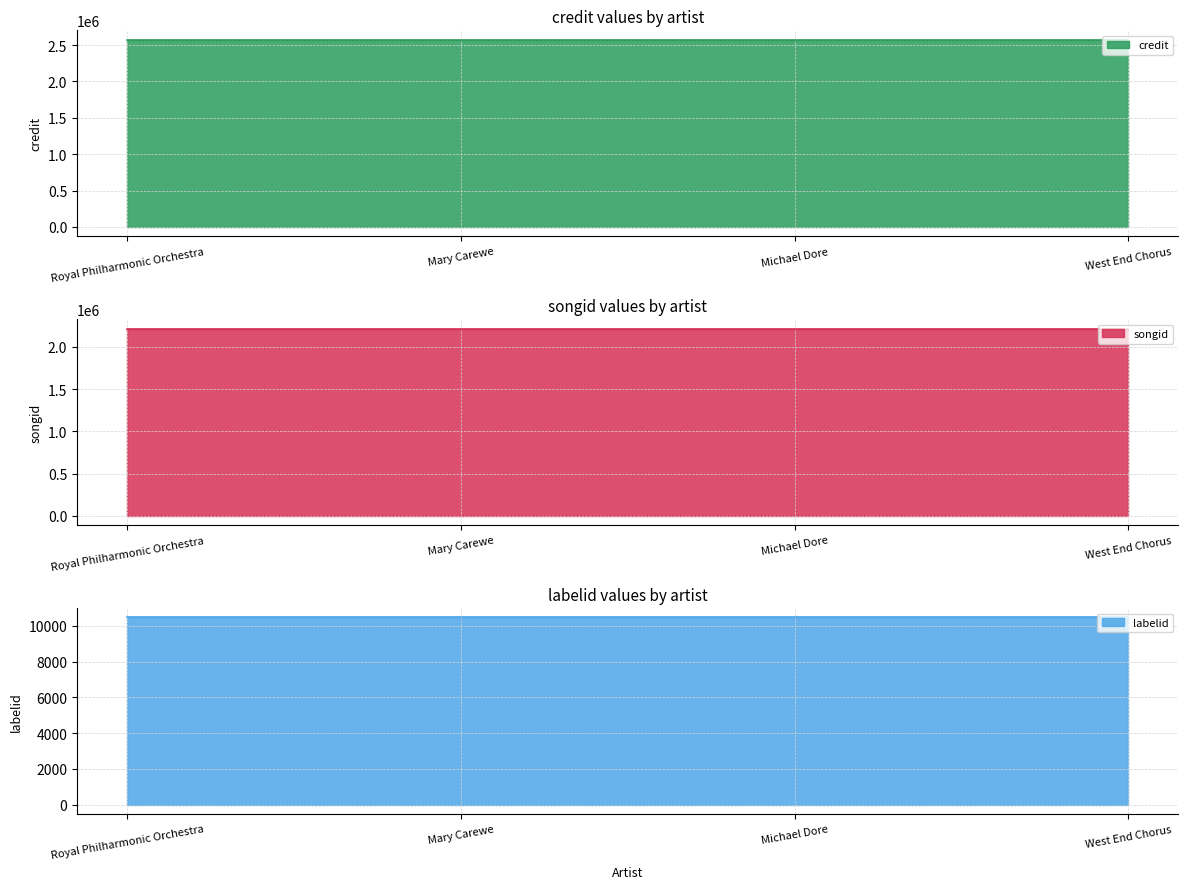

Which series has the largest total across all categories?

credit